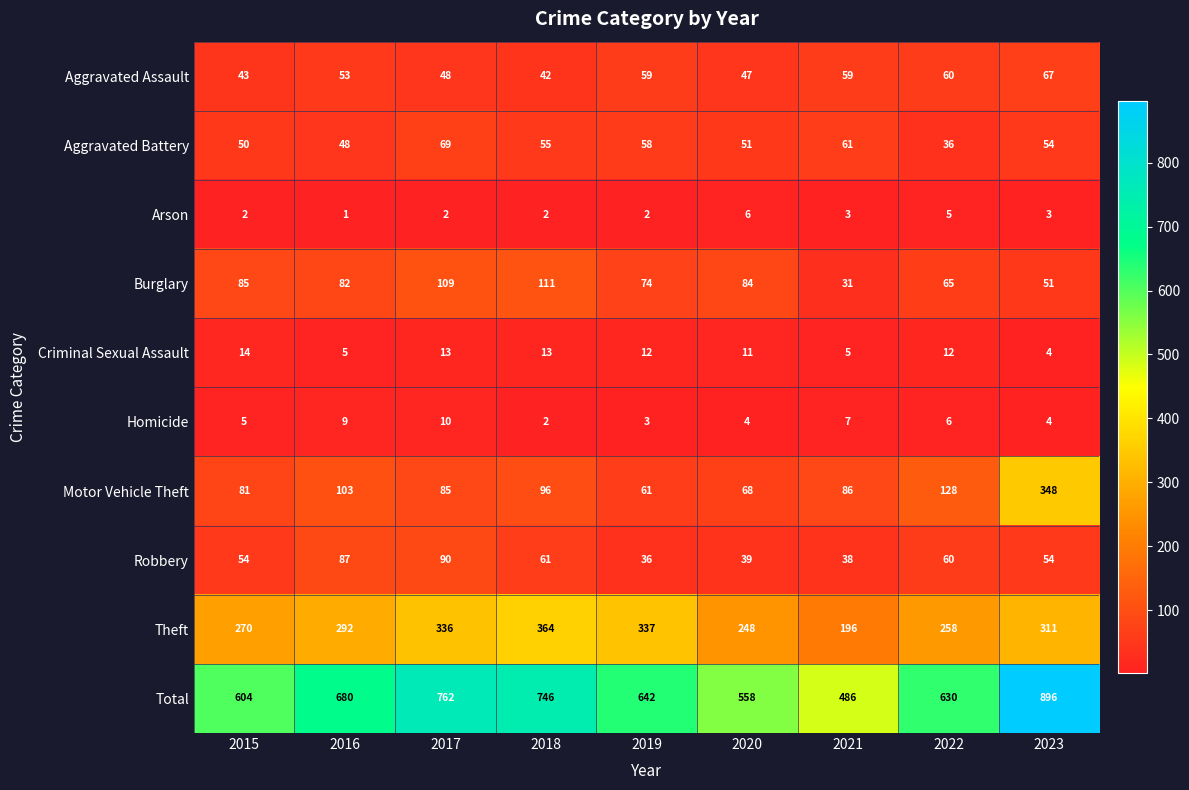

What is the sum of the Theft values at 2023 and 2021?

507